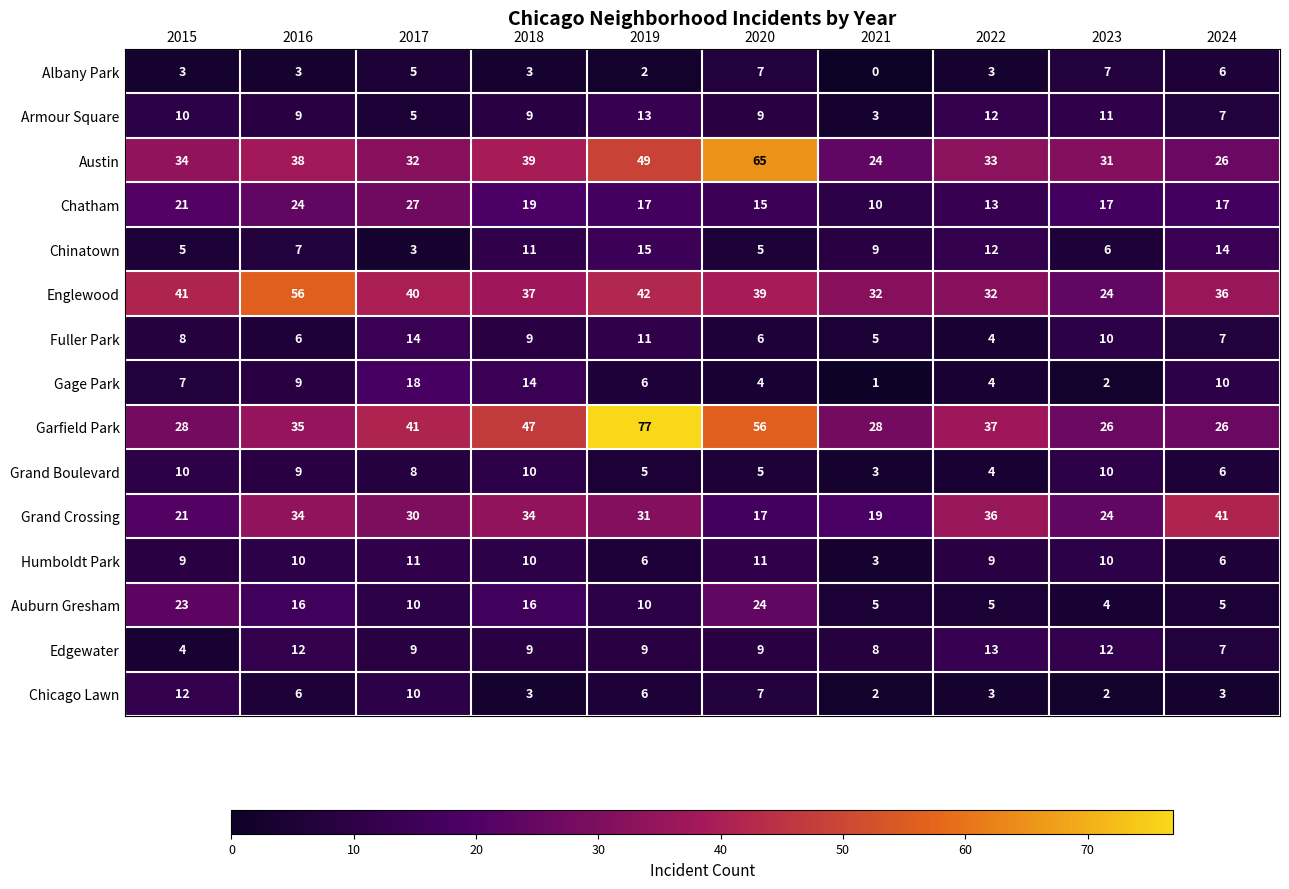

At which category is the sum across all series the highest?

2019